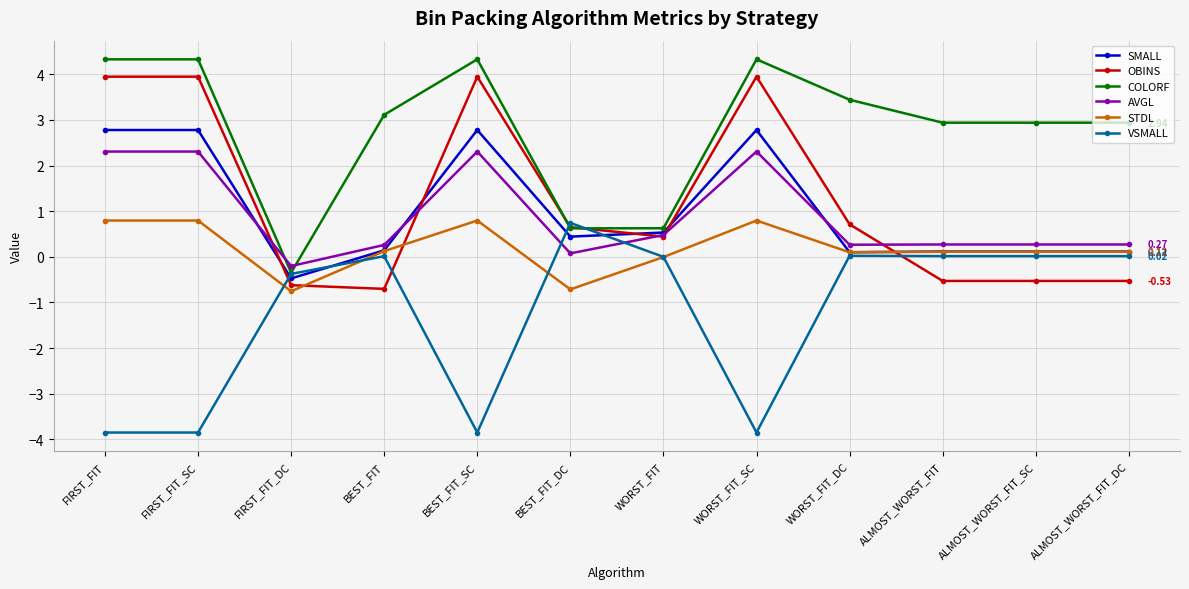

At which label is AVGL closest to 1?

WORST_FIT